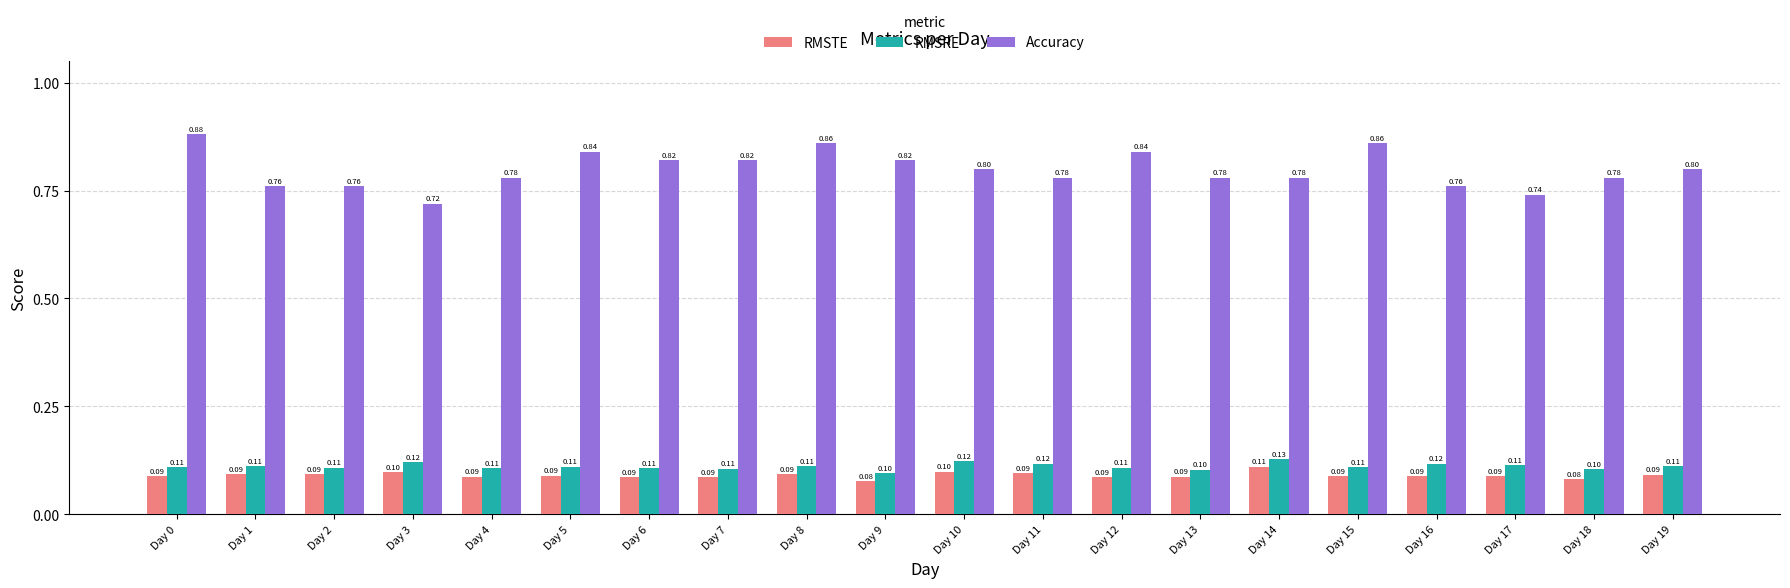

Is the value of RMSTE at Day 4 greater than the value of RMSRE at Day 12?

No